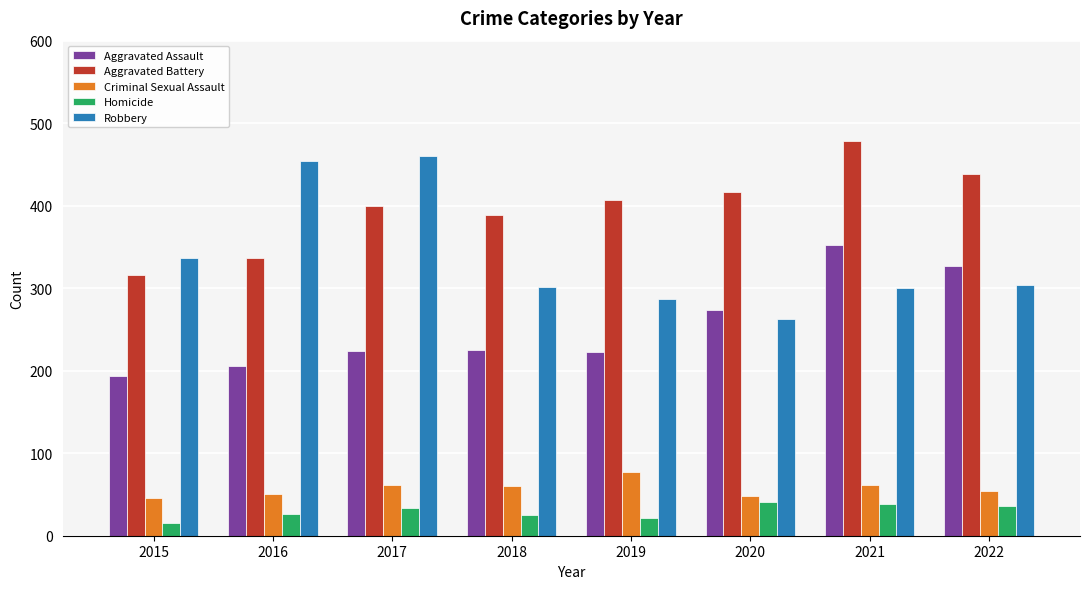

What is the sum of the Robbery values at 2018 and 2016?

755